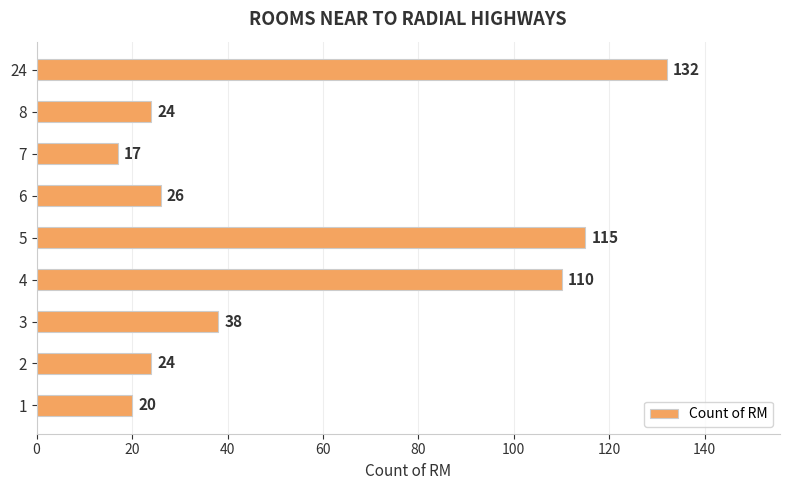

How many values are below 26?

4